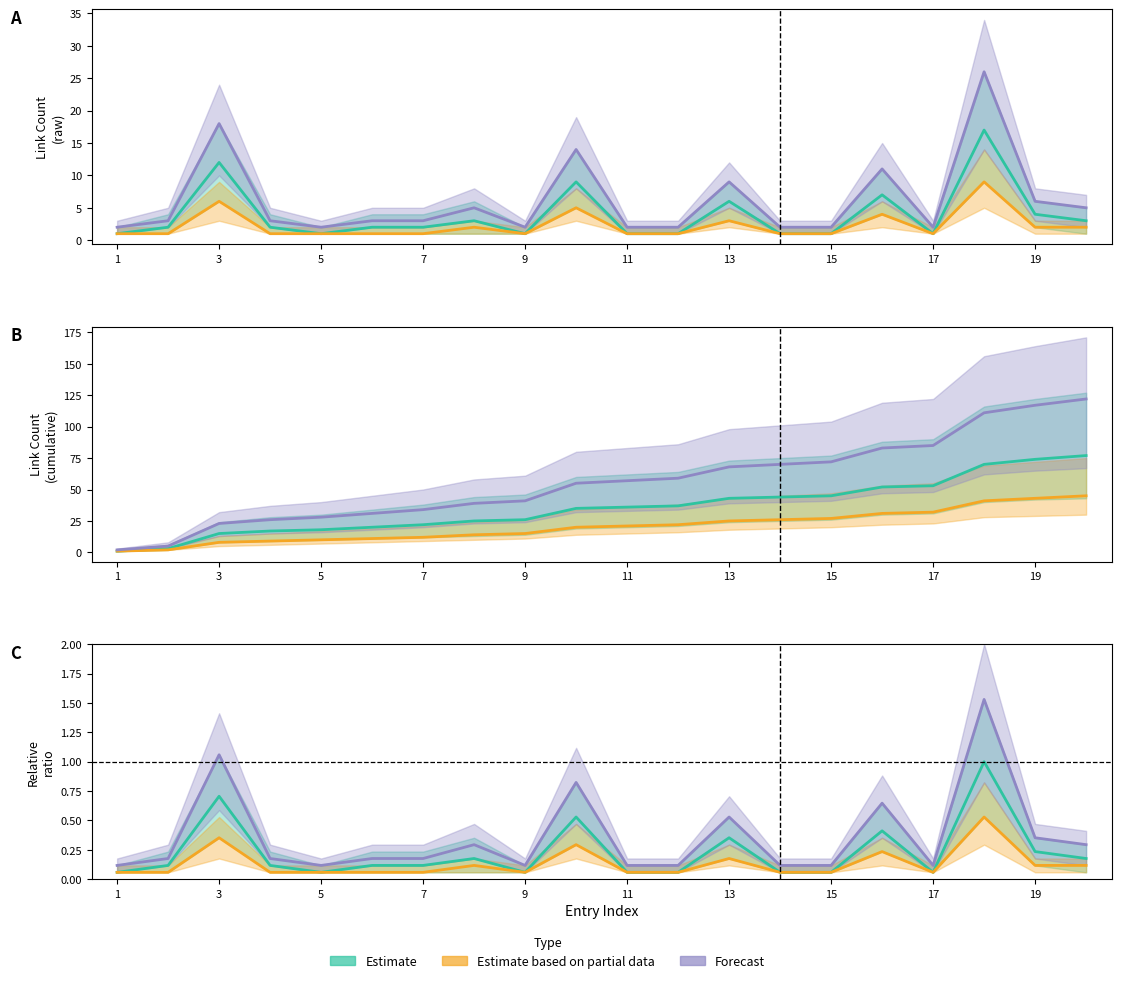

Reading right to left, extract all data points from this chart.

Estimate: 3	4	17	1	7	1	1	6	1	1	9	1	3	2	2	1	2	12	2	1
Estimate based on partial data: 2	2	9	1	4	1	1	3	1	1	5	1	2	1	1	1	1	6	1	1
Forecast: 5	6	26	2	11	2	2	9	2	2	14	2	5	3	3	2	3	18	3	2